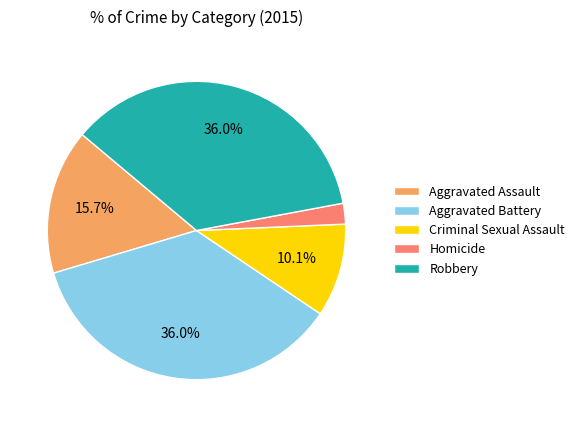

Does Aggravated Assault account for over 50% of the chart?

No